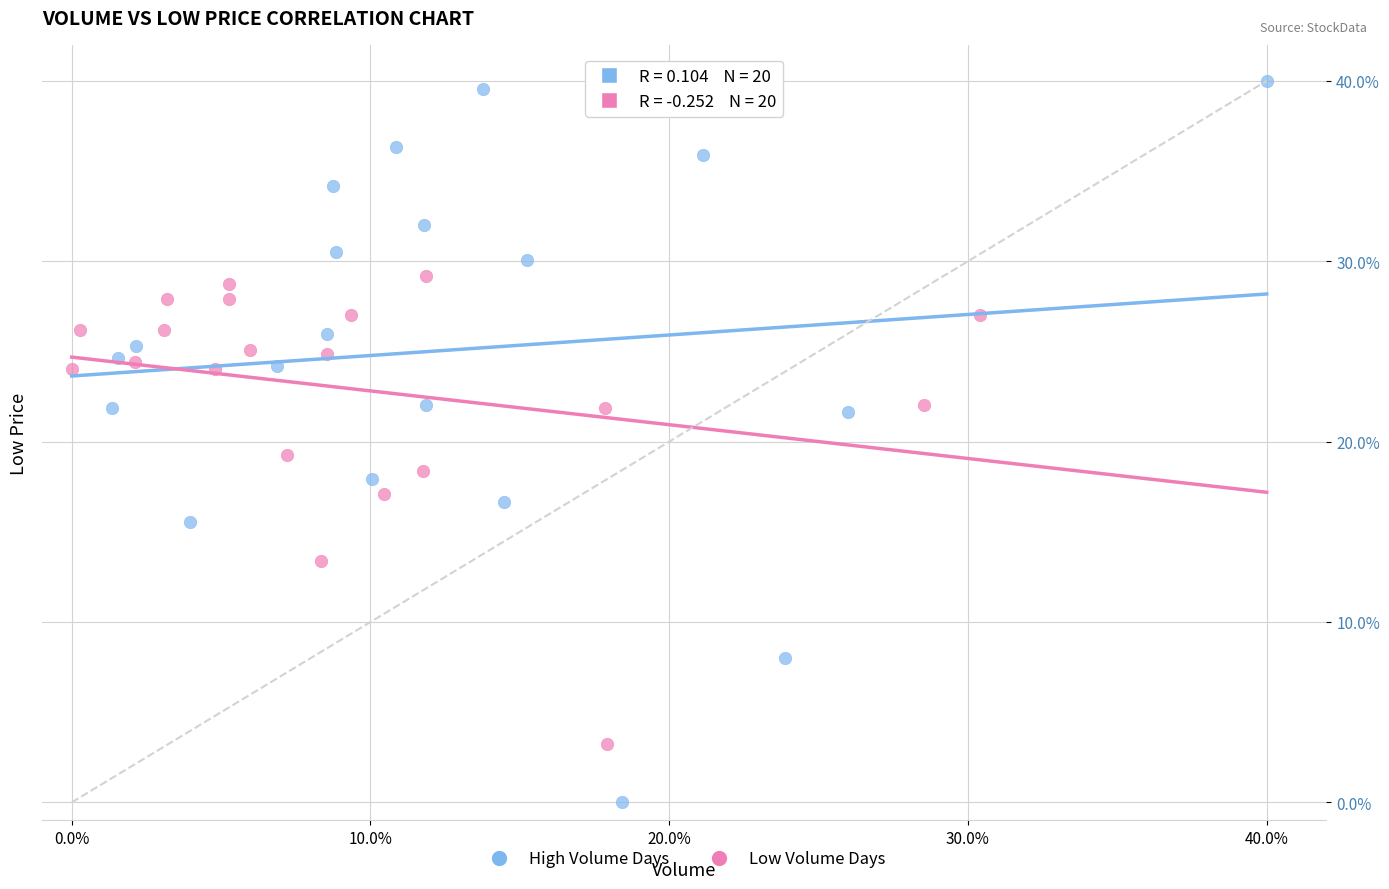

What are all the series names shown in the legend?

High Volume Days, Low Volume Days